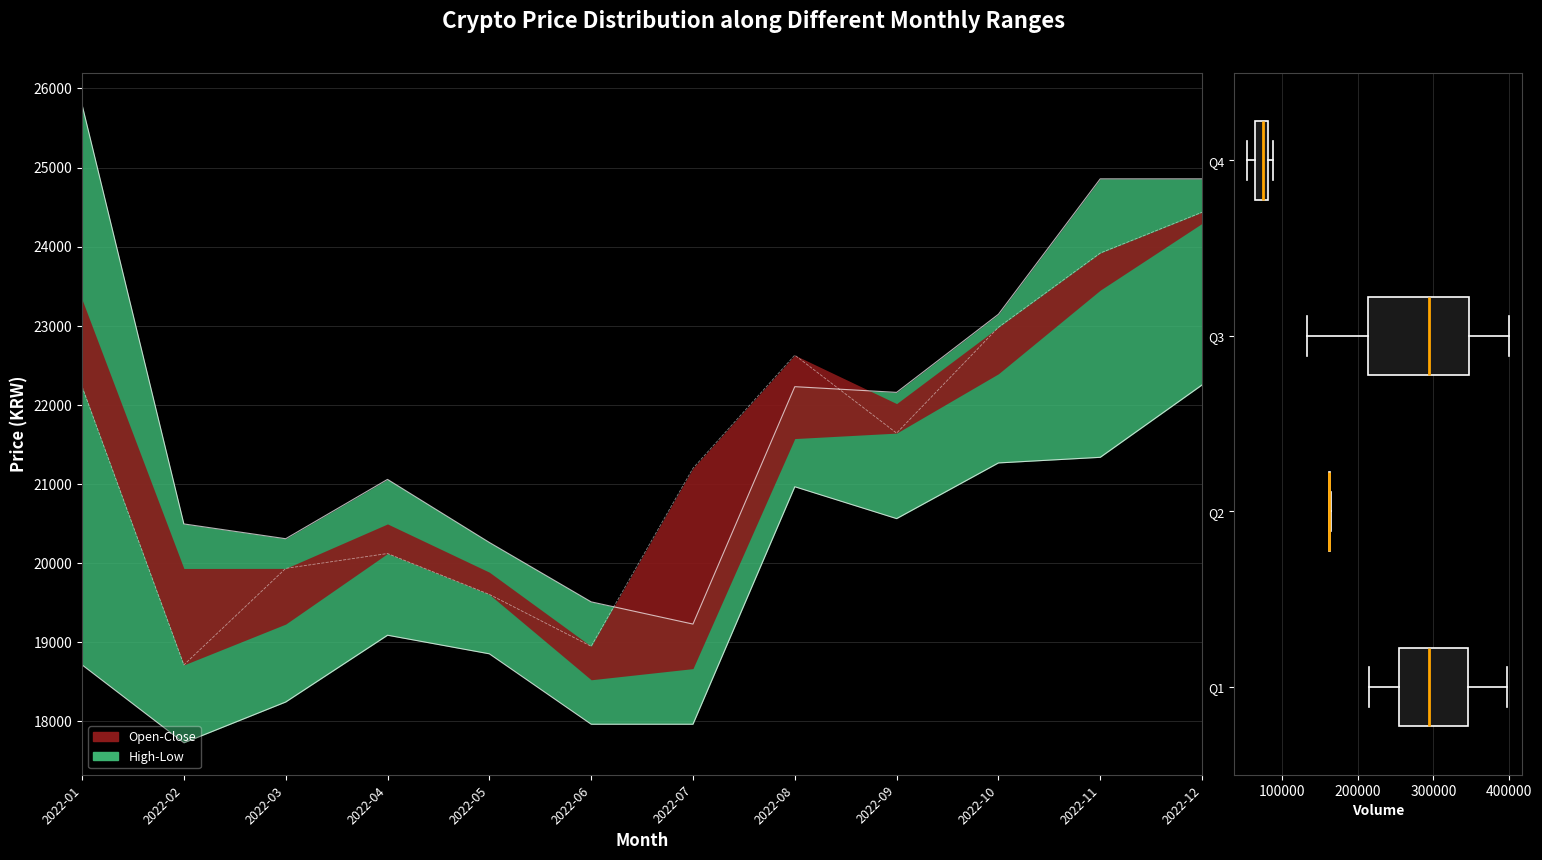

Between 2022-10 and 2022-11, which series saw the biggest shift?

High